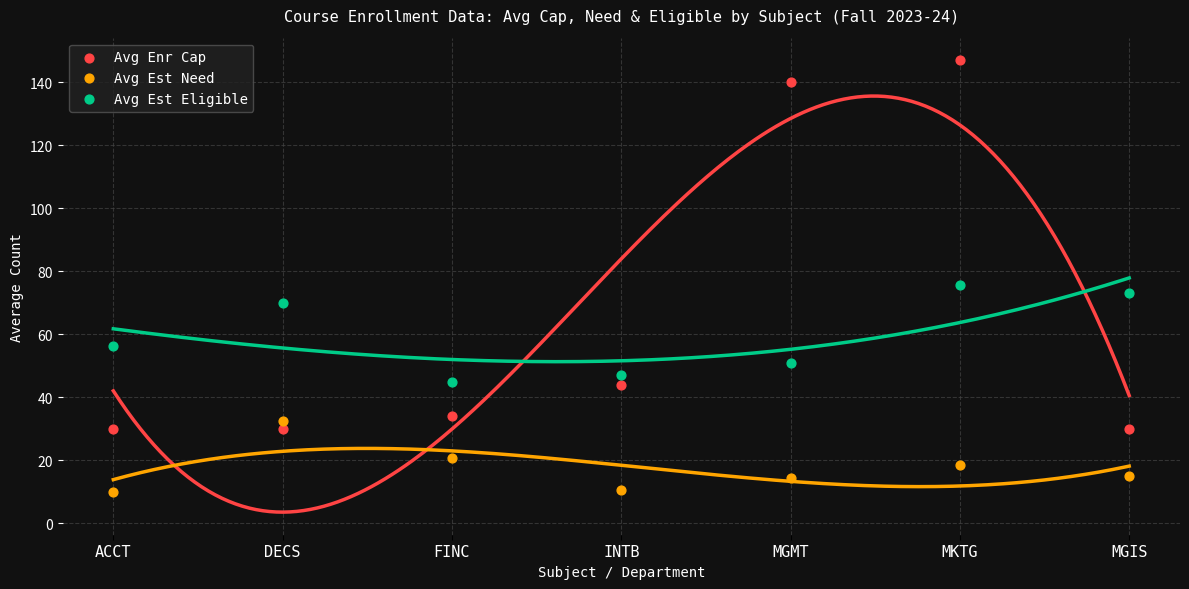

Which series has the largest Y range (max minus min)?

Avg Enr Cap